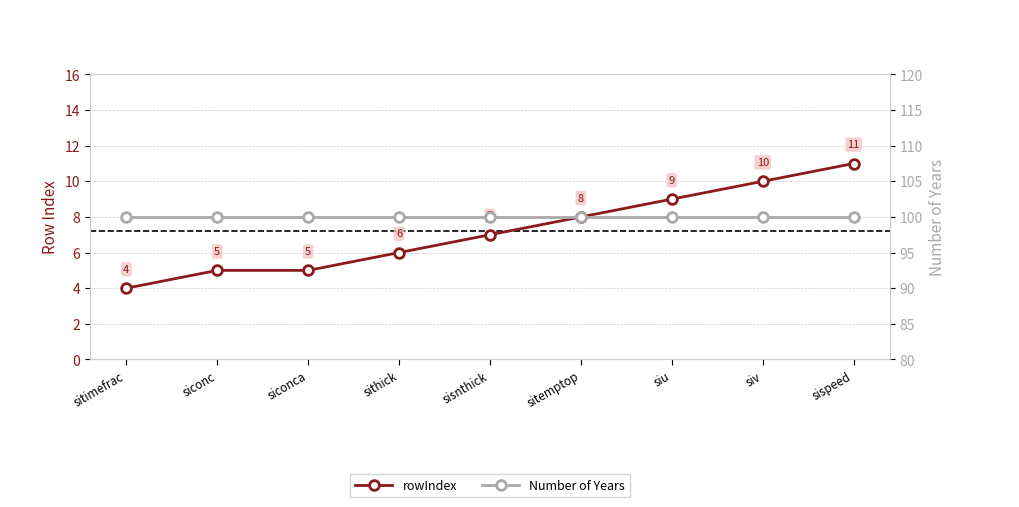

What is the total value across all series at siv?

110